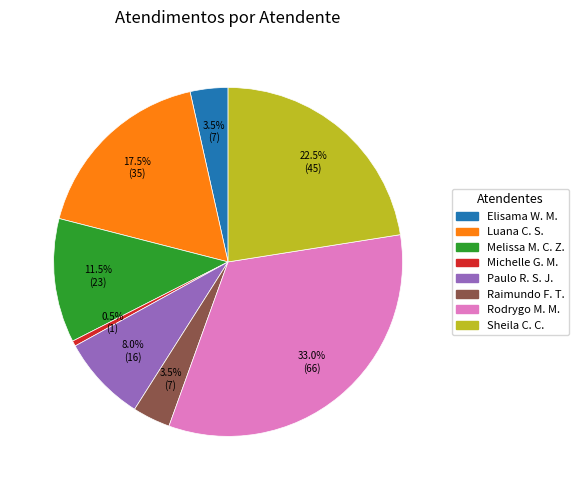

Is Paulo R. S. J. the majority of the pie?

No